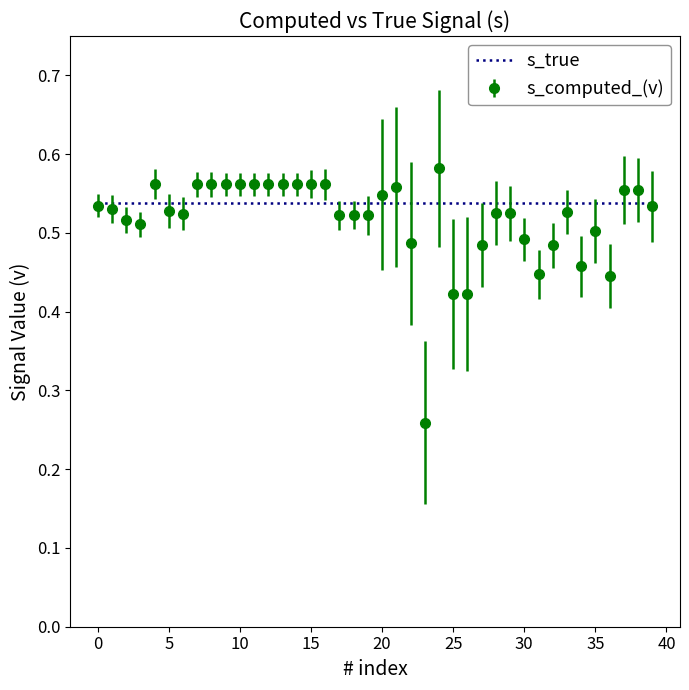

Which series has the widest spread of values?

s_computed_(v)